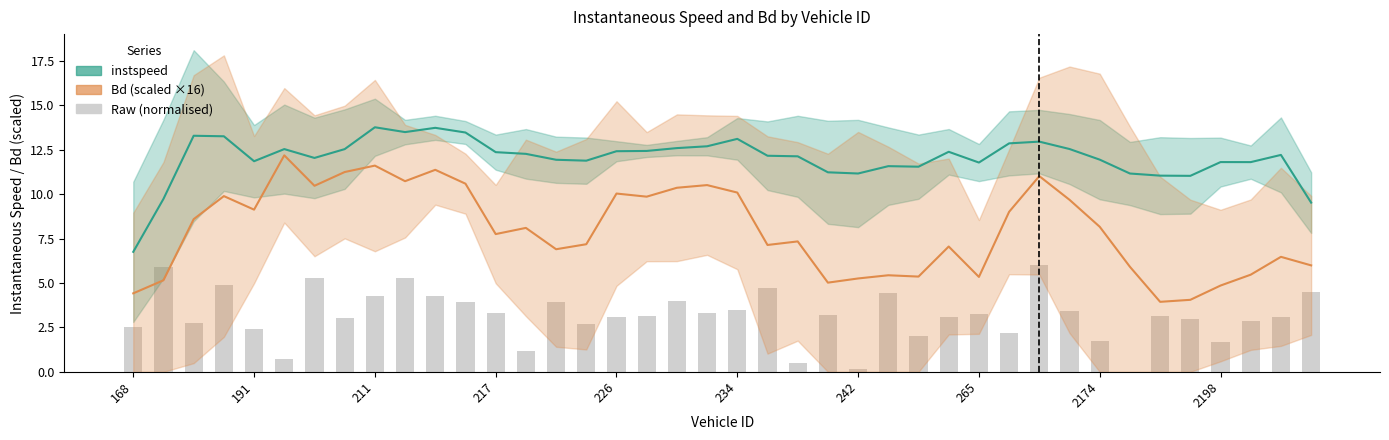

Reading right to left, list all the values displayed in this chart.

instspeed: 9.5	12.2	11.8	11.8	11.0	11.0	11.2	11.9	12.5	13.0	12.9	11.8	12.4	11.5	11.6	11.2	11.2	12.1	12.2	13.1	12.7	12.6	12.4	12.4	11.9	11.9	12.3	12.4	13.5	13.7	13.5	13.8	12.5	12.0	12.5	11.8	13.3	13.3	9.7	6.8
Bd (scaled): 6.0	6.5	5.5	4.9	4.1	3.9	5.9	8.2	9.7	11.0	9.0	5.3	7.1	5.4	5.4	5.3	5.0	7.3	7.1	10.1	10.5	10.4	9.9	10.0	7.2	6.9	8.1	7.7	10.6	11.4	10.7	11.6	11.2	10.5	12.2	9.1	9.9	8.6	5.2	4.4